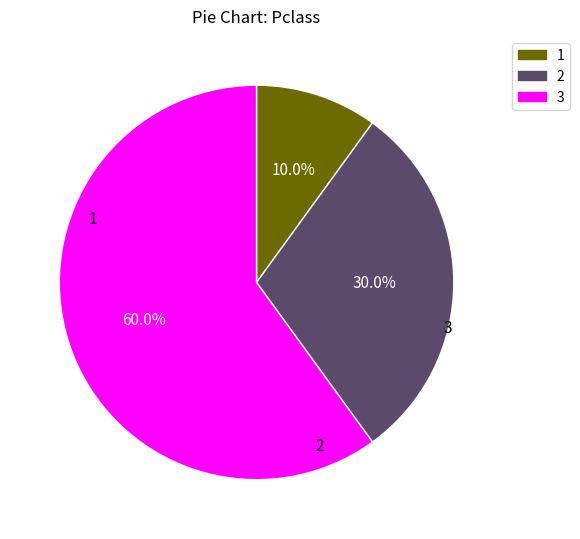

Does any single category account for the majority?

Yes